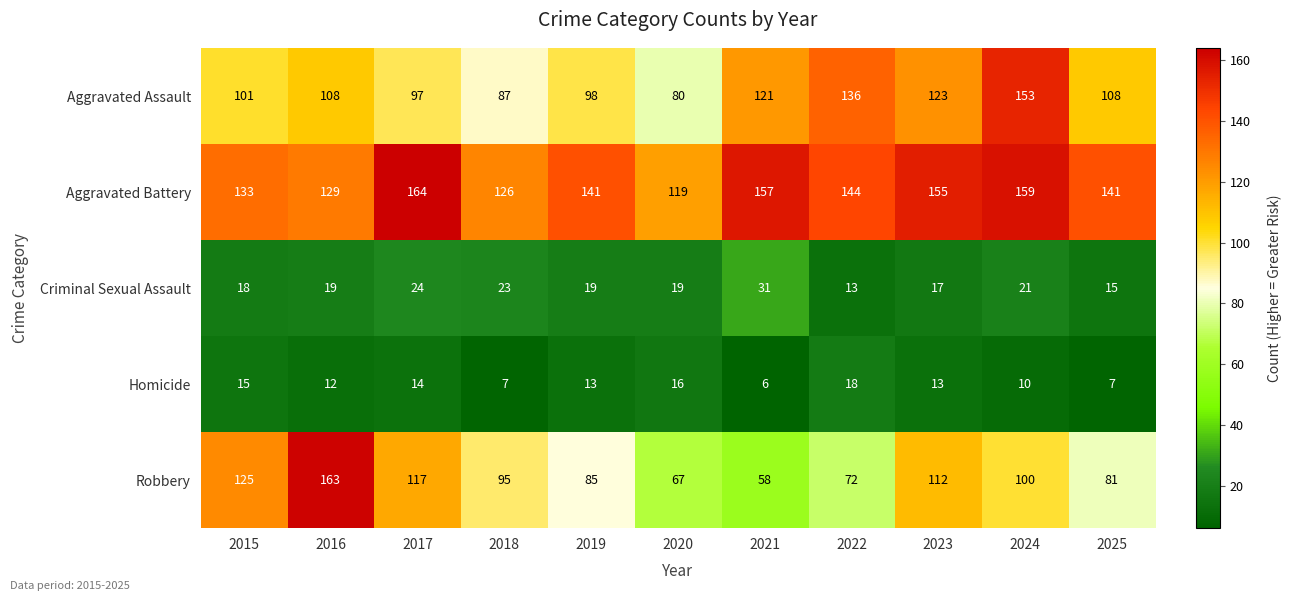

Which series has the largest total across all categories?

Aggravated Battery